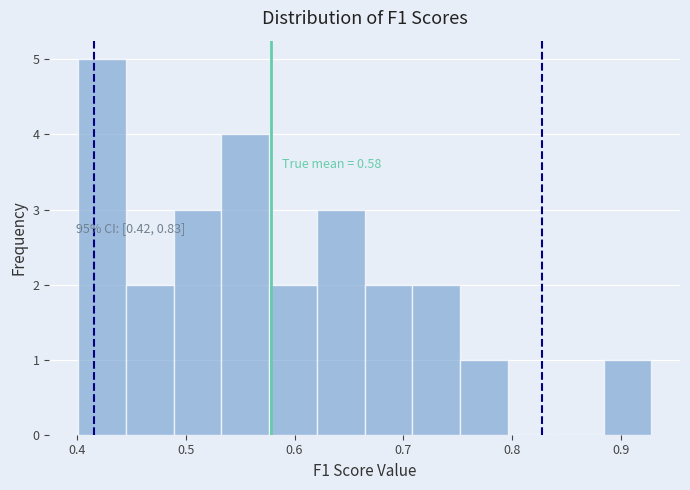

Over which range of the x-axis is the bar tallest?

0.40 to 0.44